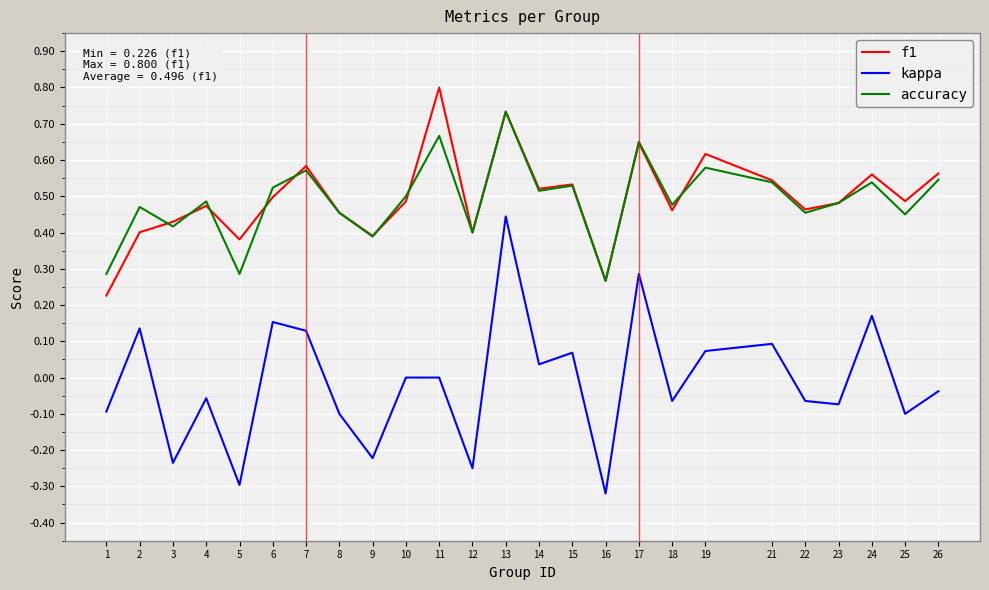

True or false: f1 has a value of 0.5 at 23.

True